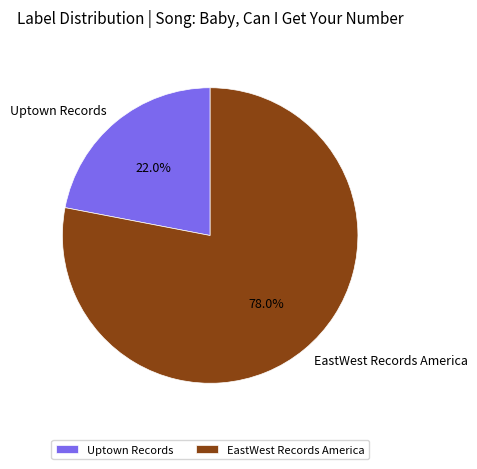

Do Uptown Records and EastWest Records America together represent more than half of the pie?

Yes